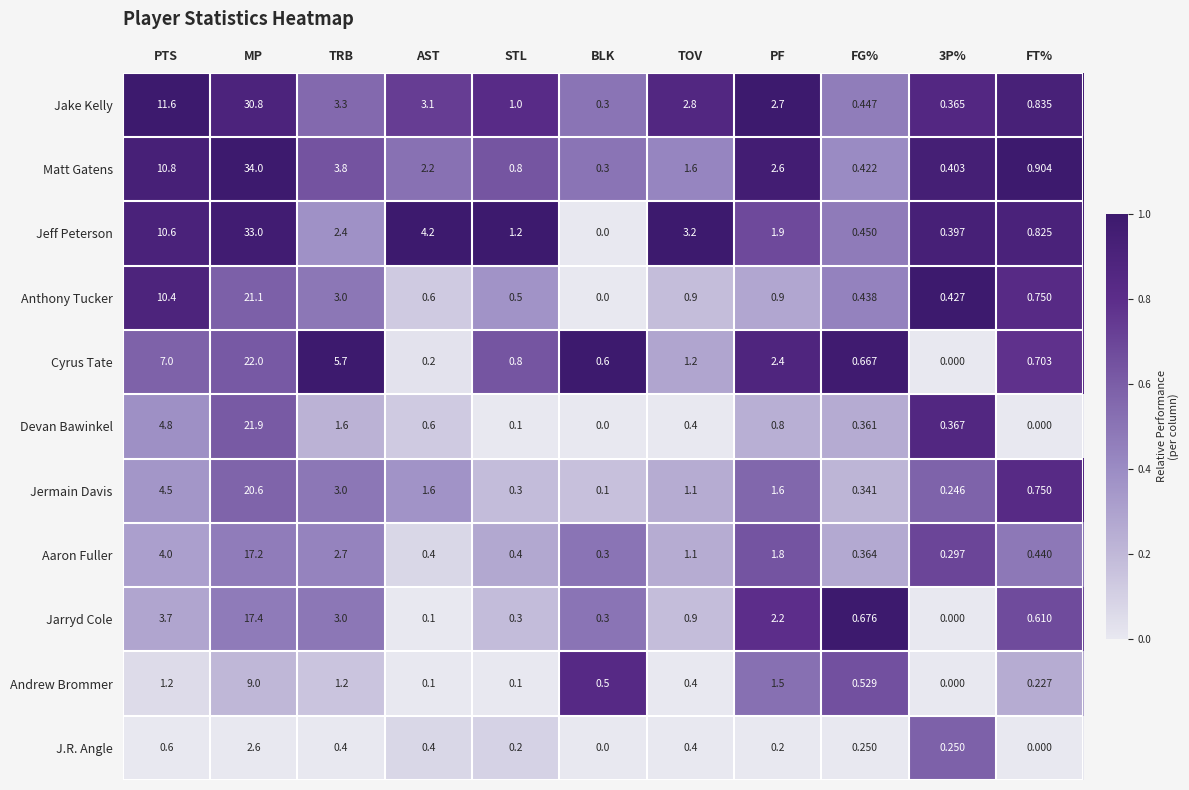

Rank the series at PF from lowest to highest value.

J.R. Angle, Devan Bawinkel, Anthony Tucker, Andrew Brommer, Jermain Davis, Aaron Fuller, Jeff Peterson, Jarryd Cole, Cyrus Tate, Matt Gatens, Jake Kelly